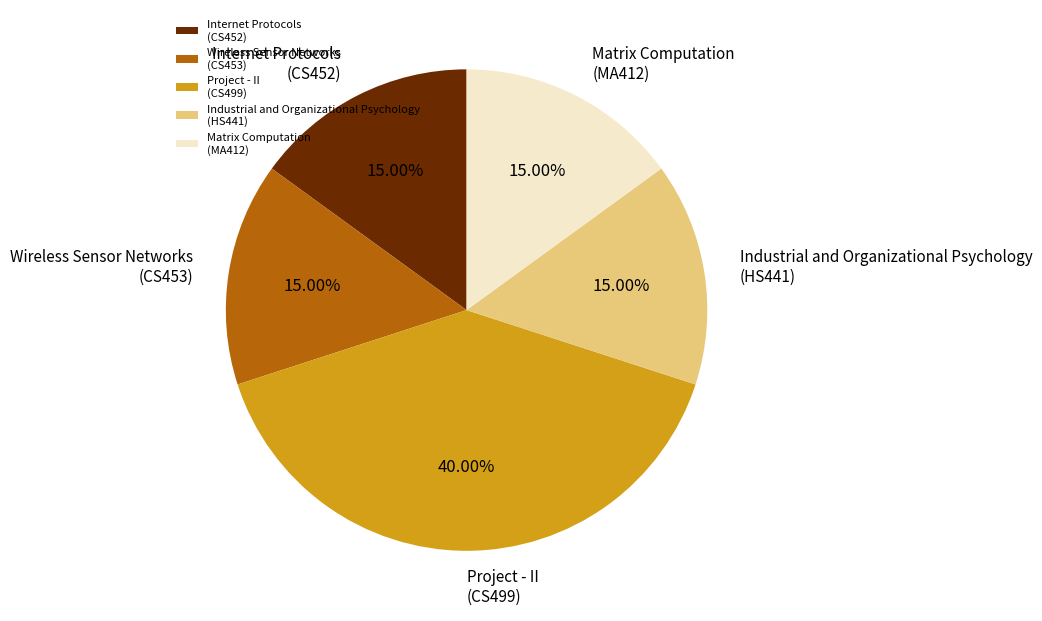

What is the largest slice in the pie chart?

Project - II (CS499)